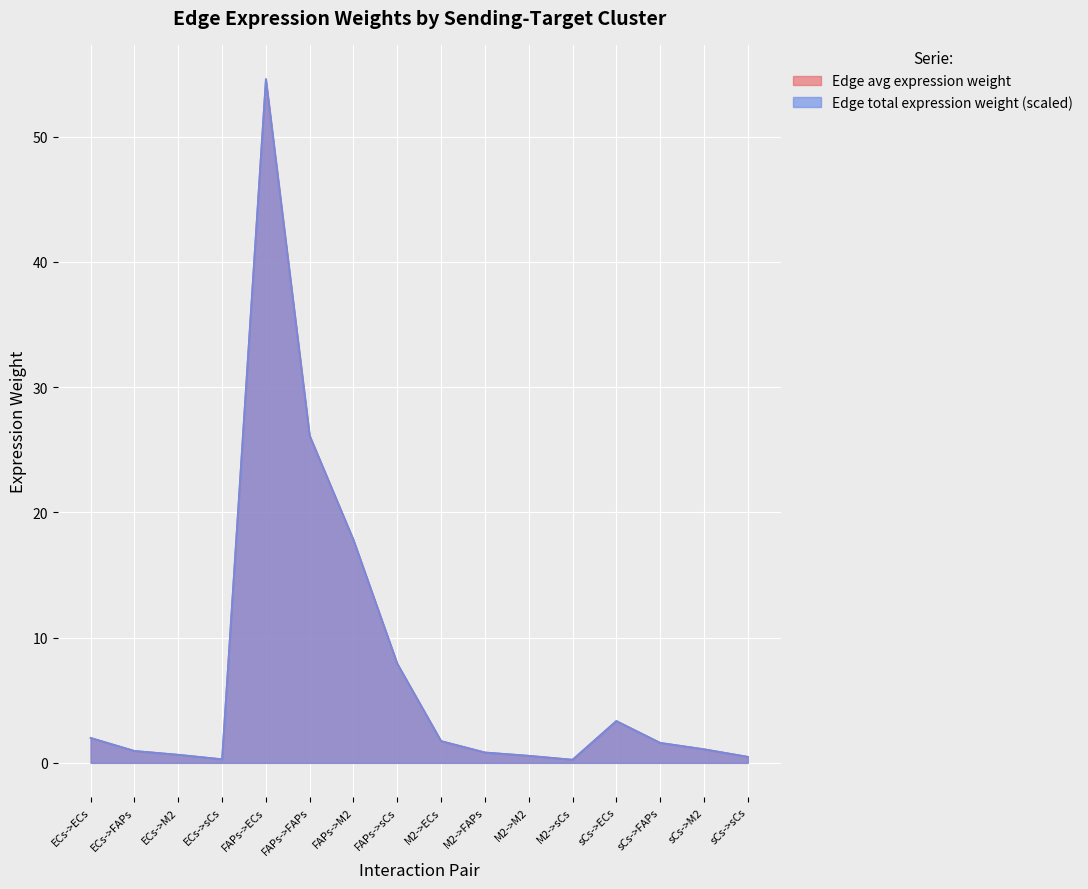

Which series has the largest total across all categories?

Edge average expression weight